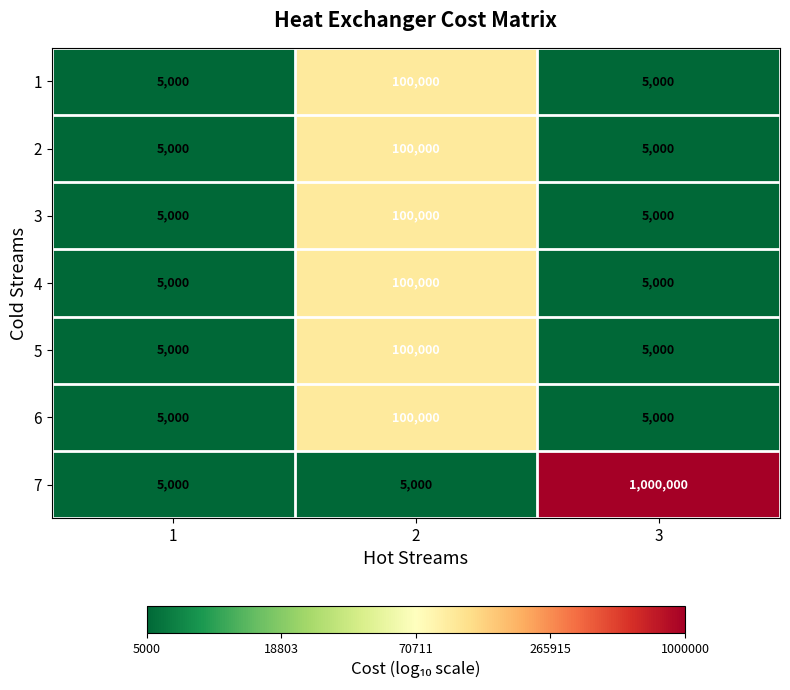

What is the sum of all 5 values?

110000